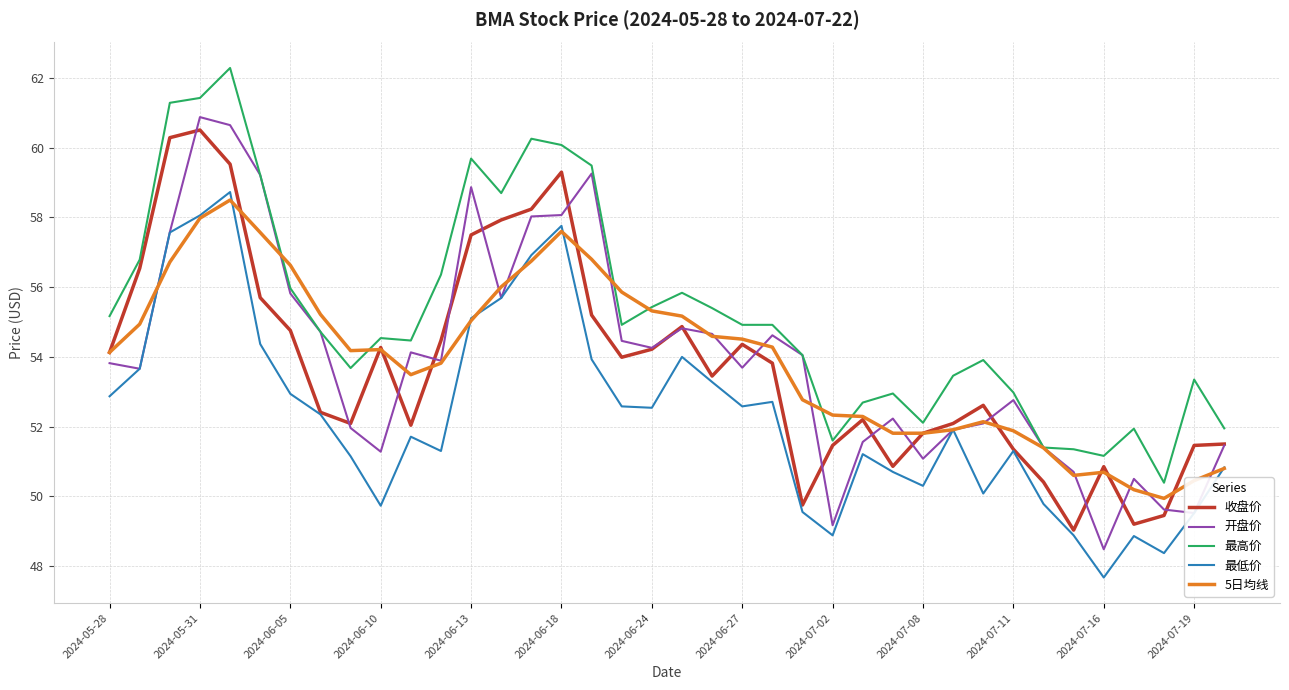

True or false: 最高价 and 最低价 intersect in this chart.

False